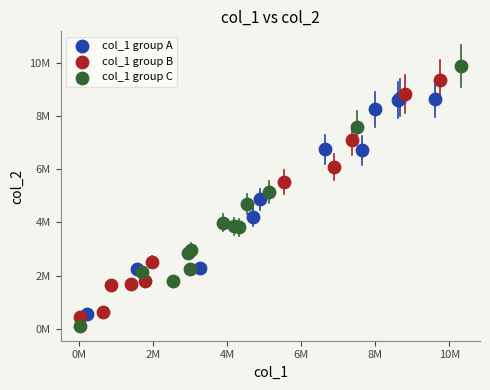

What are all the series names shown in the legend?

col_1 group A, col_1 group B, col_1 group C